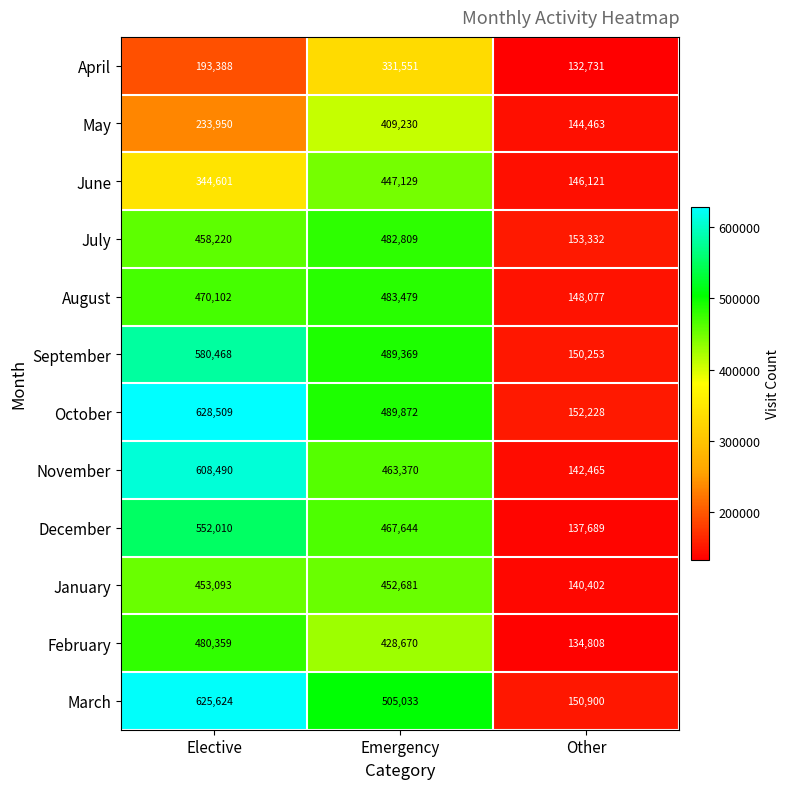

How many distinct data groups are displayed?

12